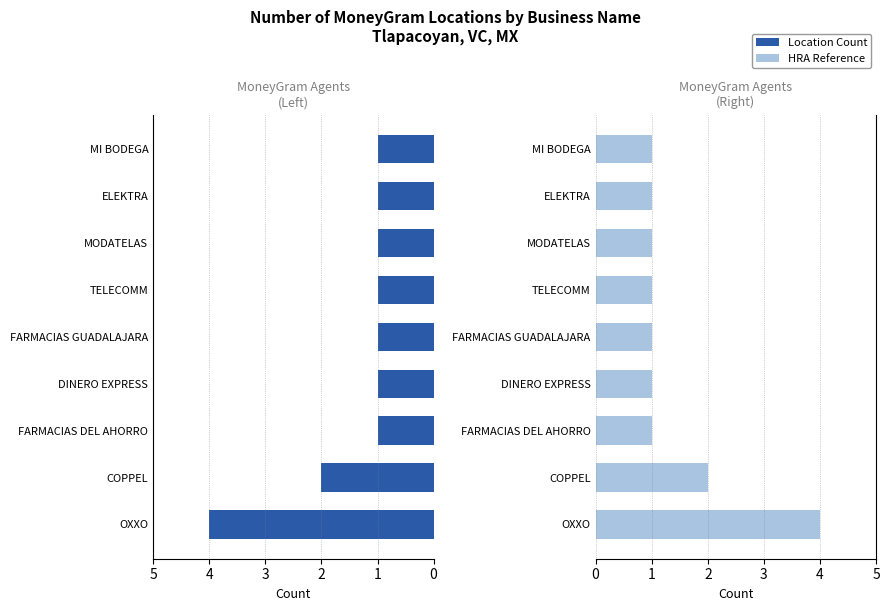

How many Location Count values are between 1 and 2?

8